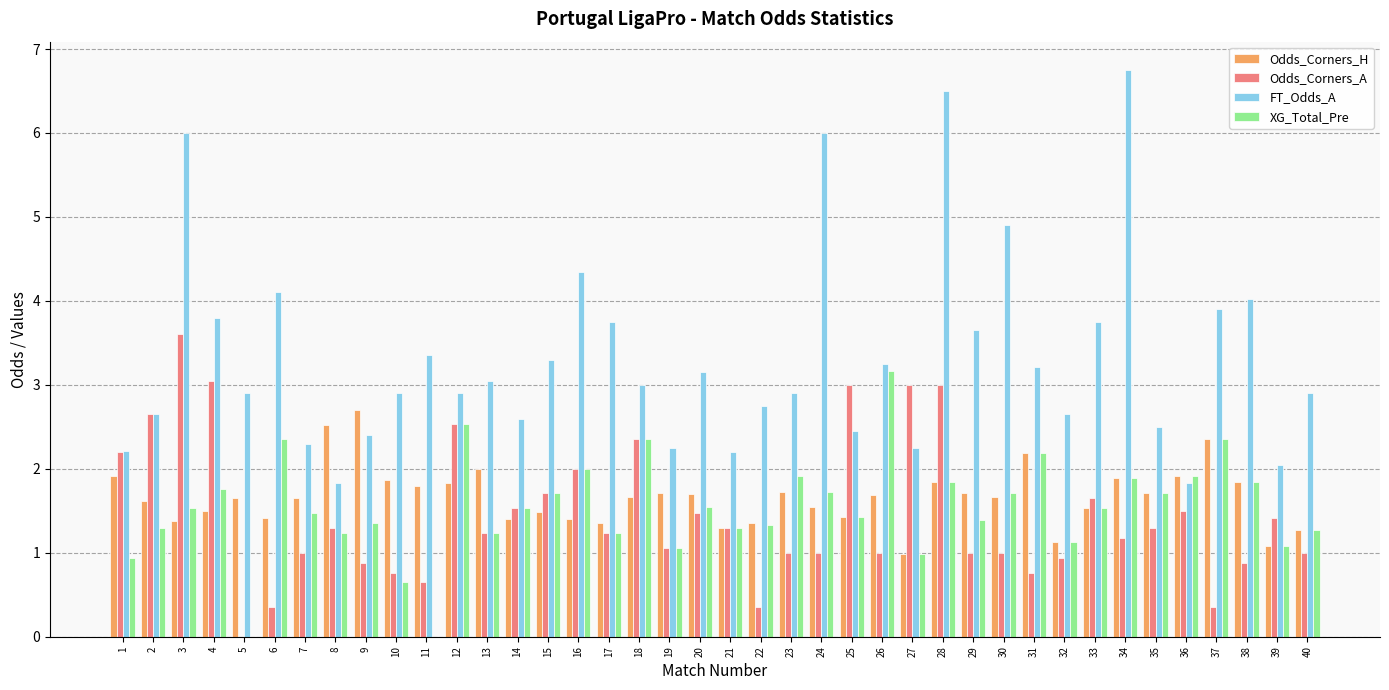

The Odds_Corners_H series shows 1.7 at 32. True or false?

False